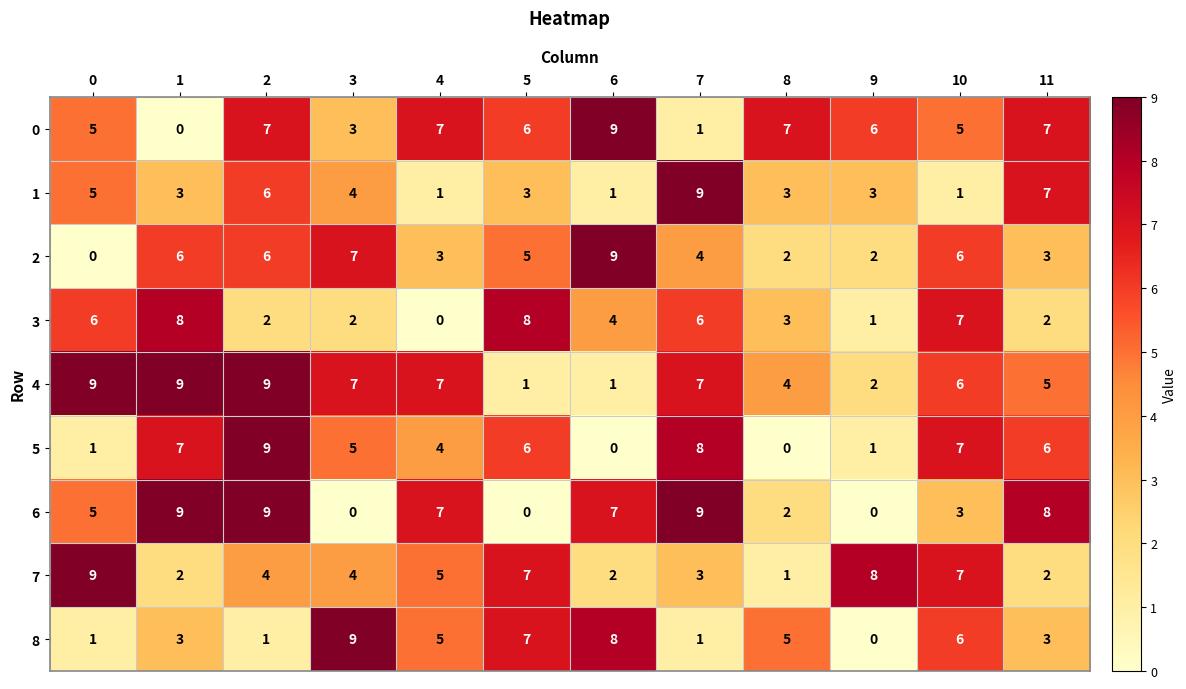

What is the sum of the 1 values at 1 and 9?

6